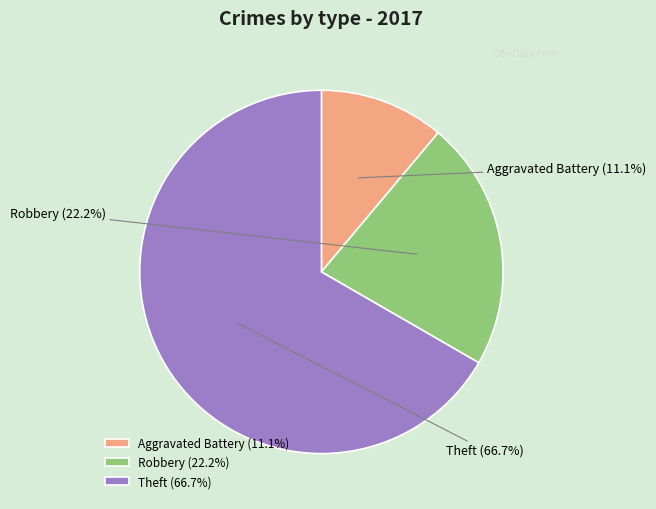

Which has a higher value, Robbery or Aggravated Battery?

Robbery